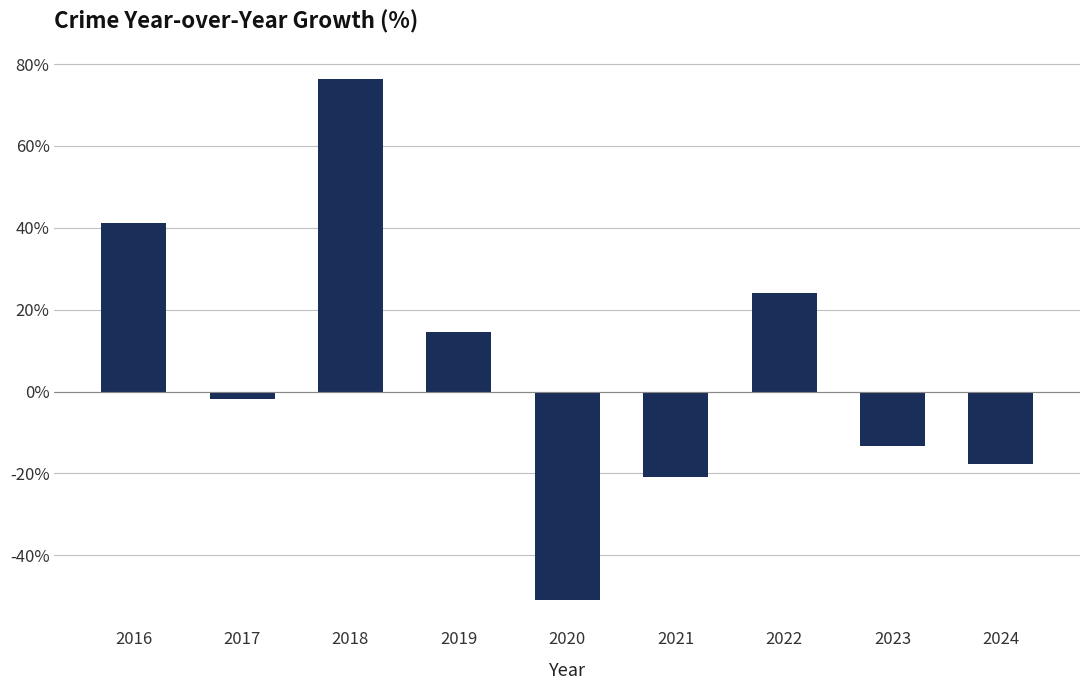

How many bars are there in total?

9